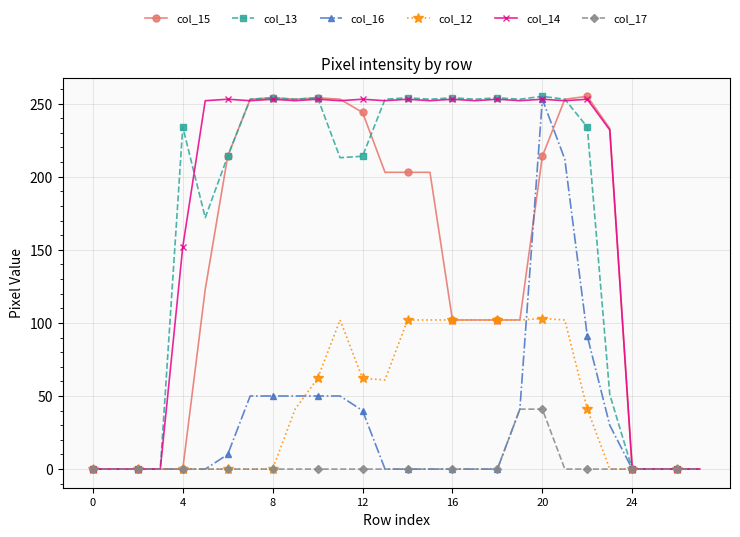

What is the maximum value shown in the chart?

255